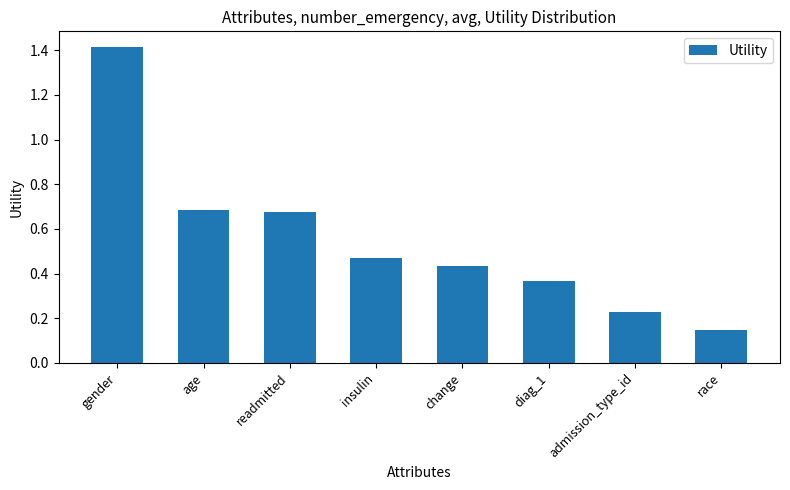

Is it true that the value at age is 0.1?

False